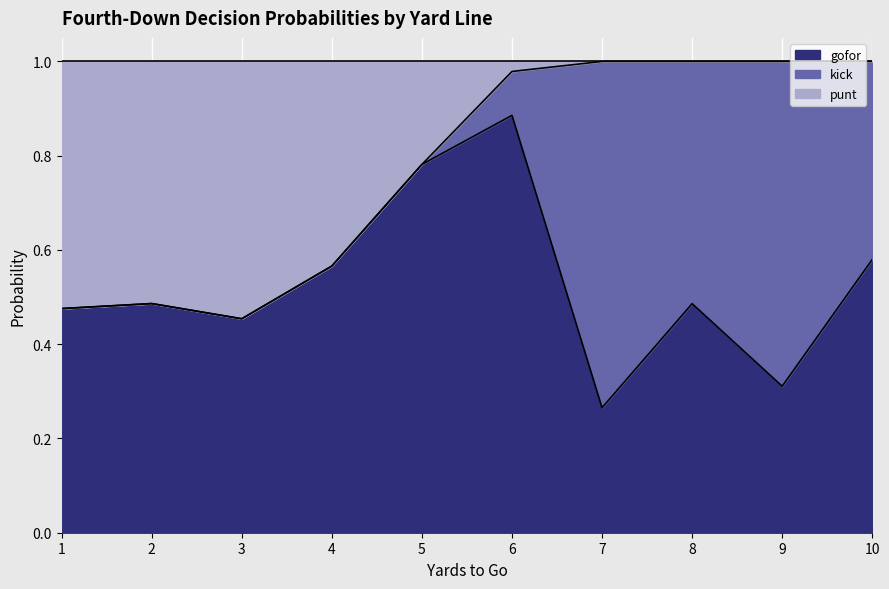

Which label corresponds to the smallest value in the chart?

7